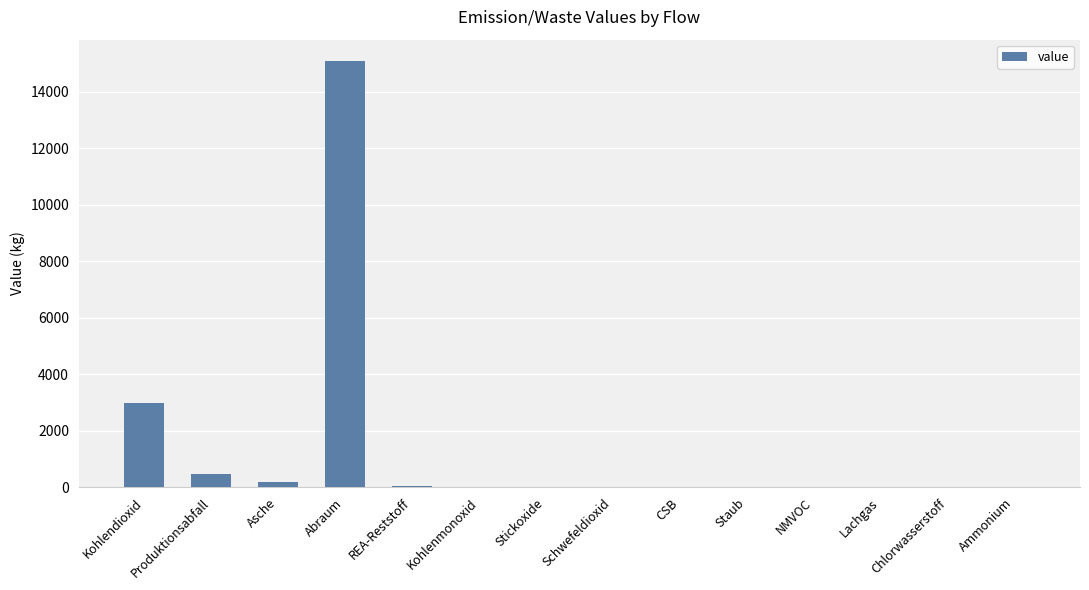

What is the ratio of the value at Produktionsabfall to the value at Schwefeldioxid?

124.2